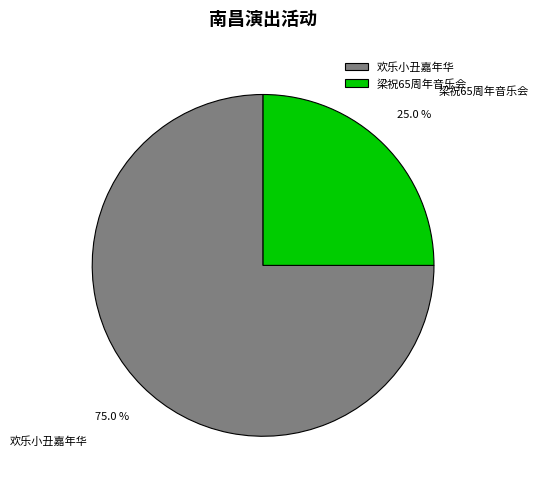

Between 欢乐小丑嘉年华 and 梁祝65周年音乐会, which is larger?

欢乐小丑嘉年华